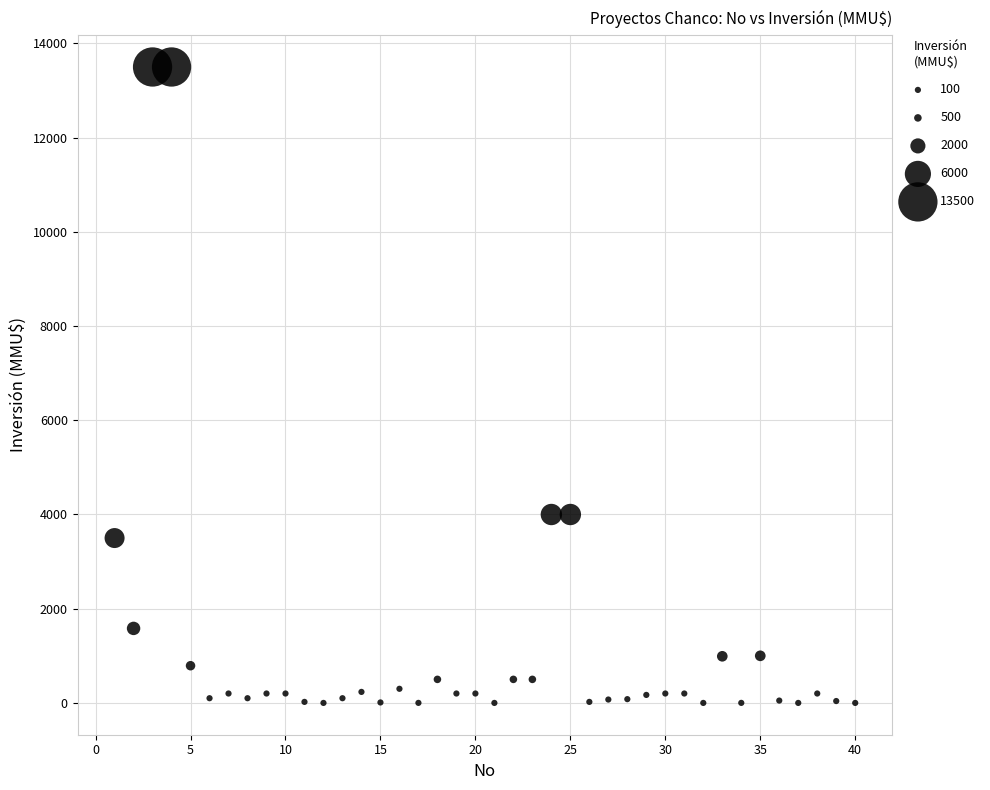

What is the range of Y values (max minus min)?

13500